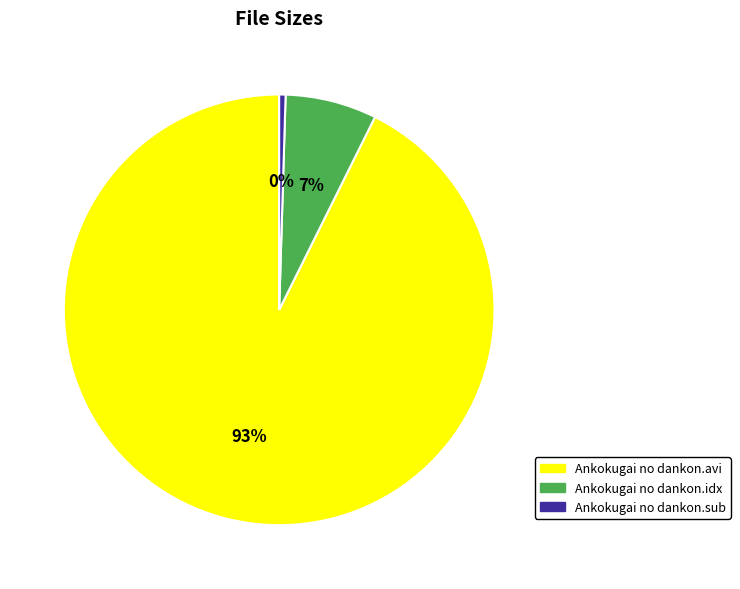

Combined, do Ankokugai no dankon.avi and Ankokugai no dankon.sub account for over 50%?

Yes